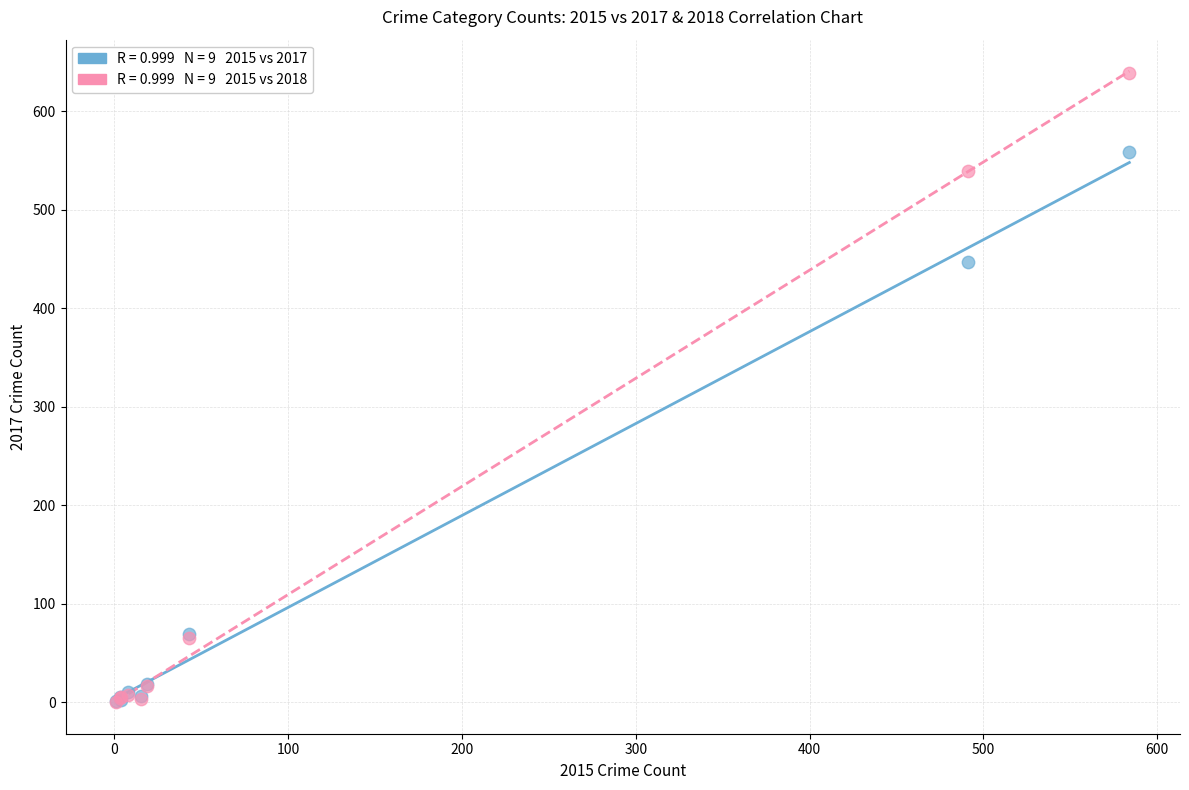

Across all series, what Y value is closest to 319?

447